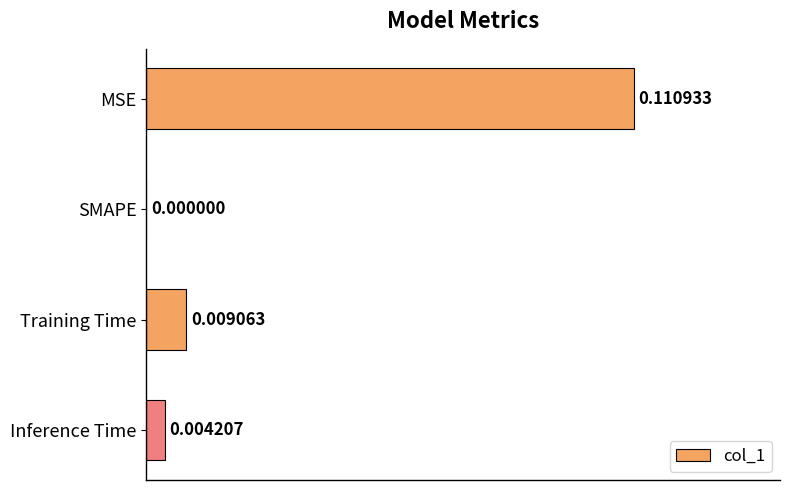

Where is the data nearest to the value 0?

SMAPE